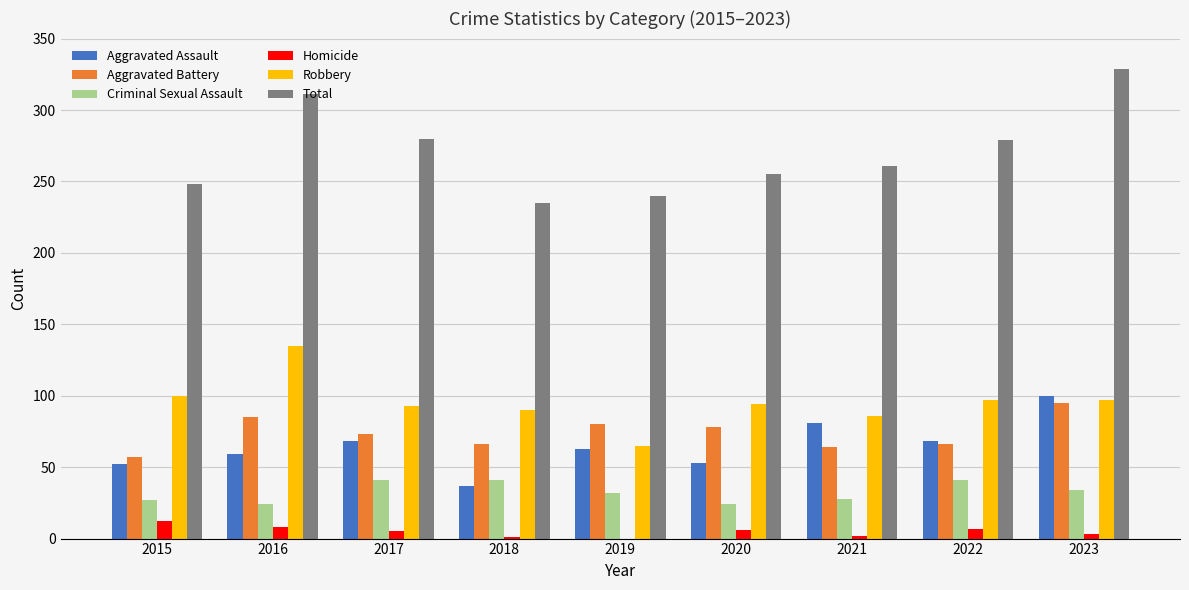

How many distinct data groups are displayed?

6